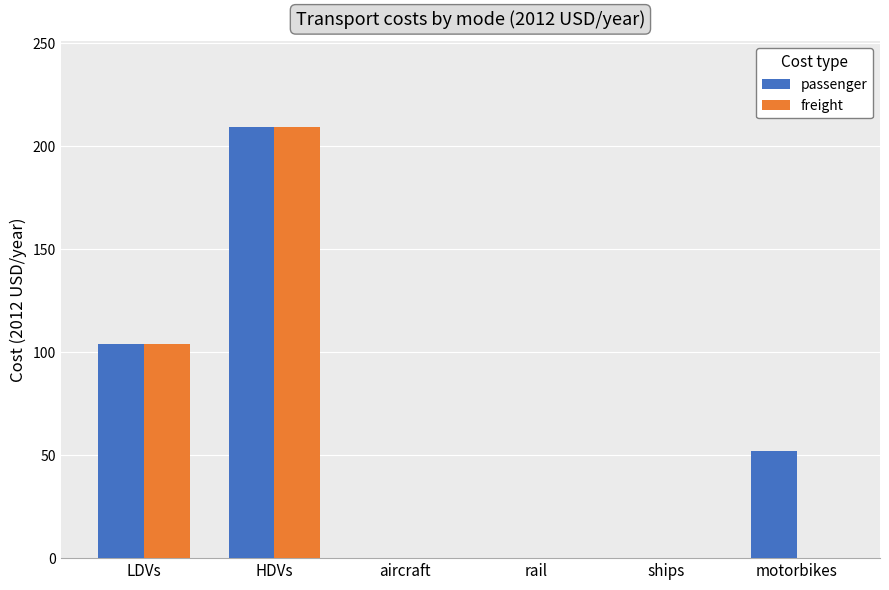

What are all the series names shown in the legend?

passenger, freight